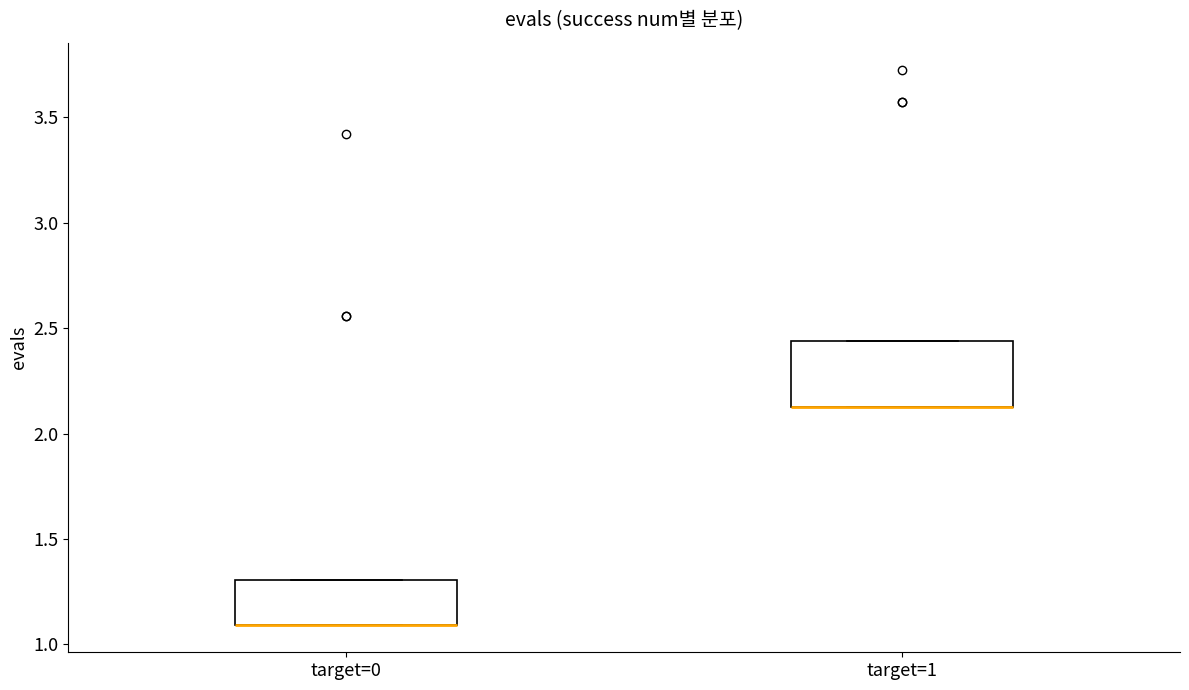

Where is the upper edge of the box for target=1 on the y-axis? The values are not printed on the chart, so give them approximately, as read against the axis.

2.45